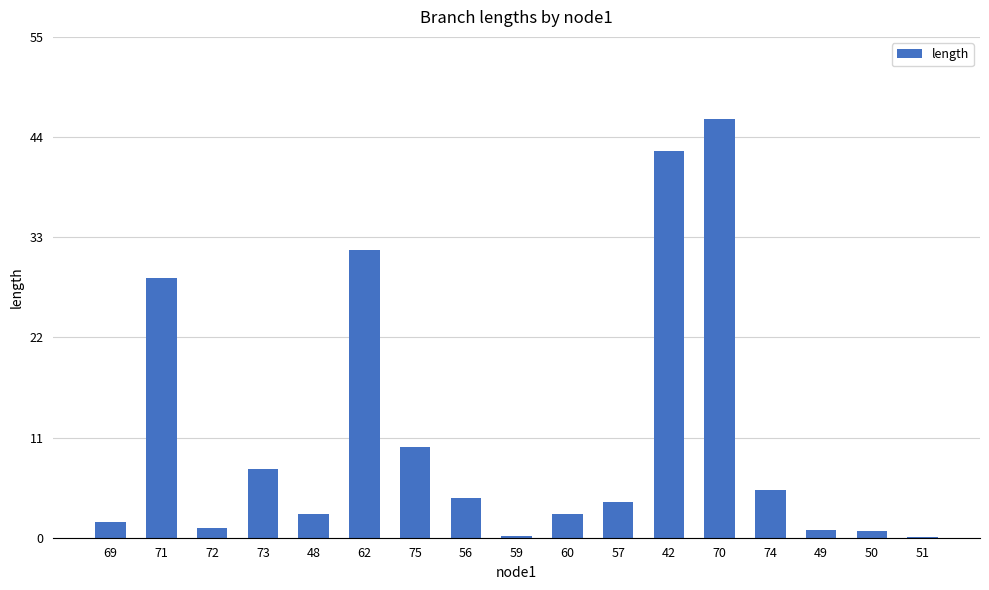

Are the bars horizontal?

No